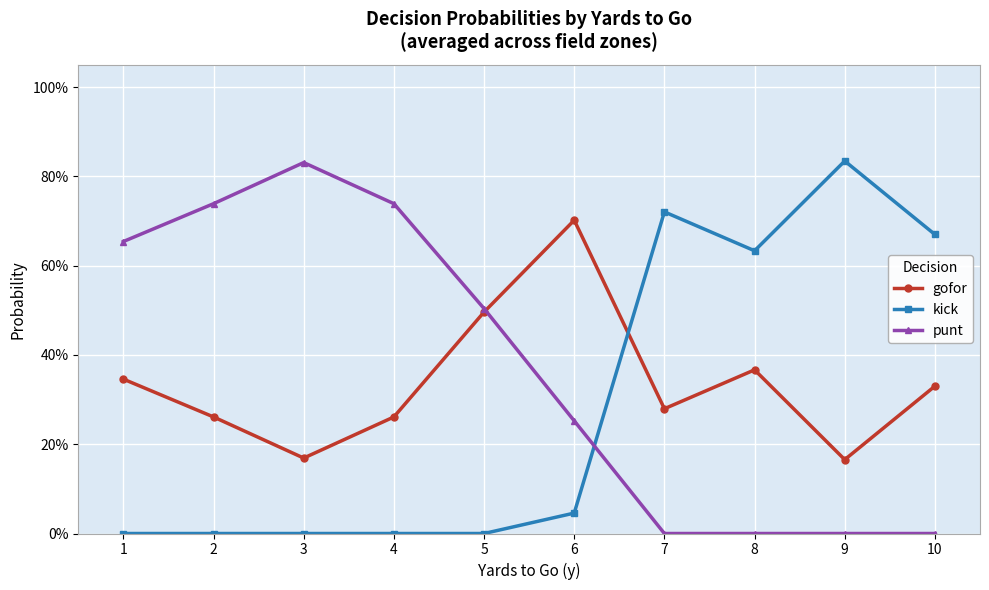

Which series changed the most between 2 and 10?

punt